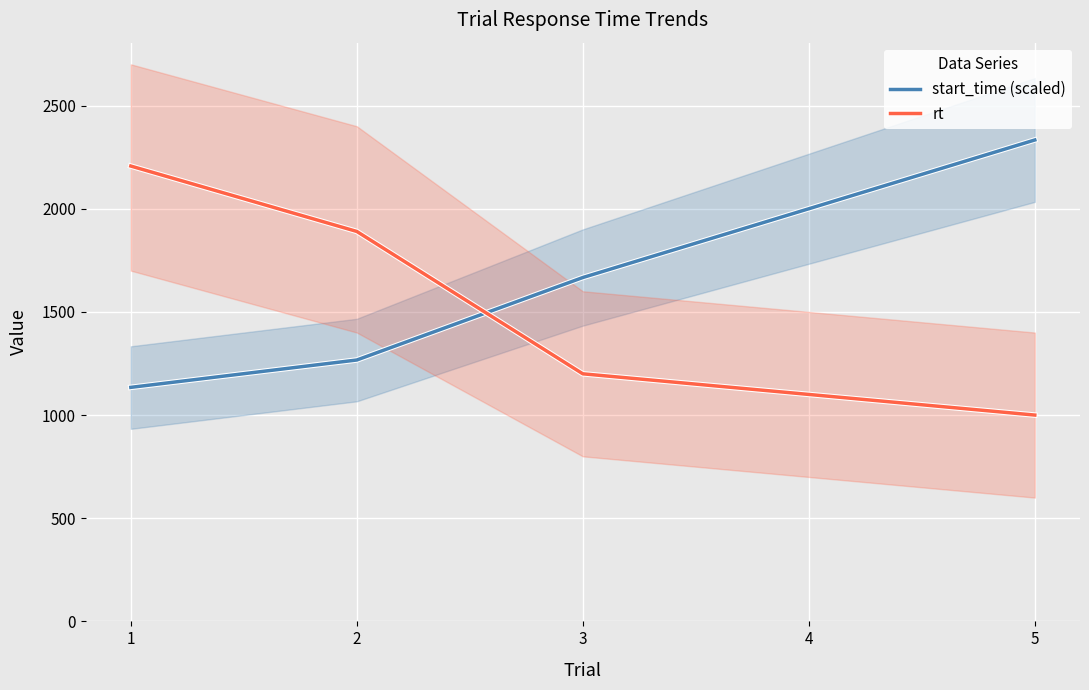

What is the maximum value shown in the chart?

2333.3